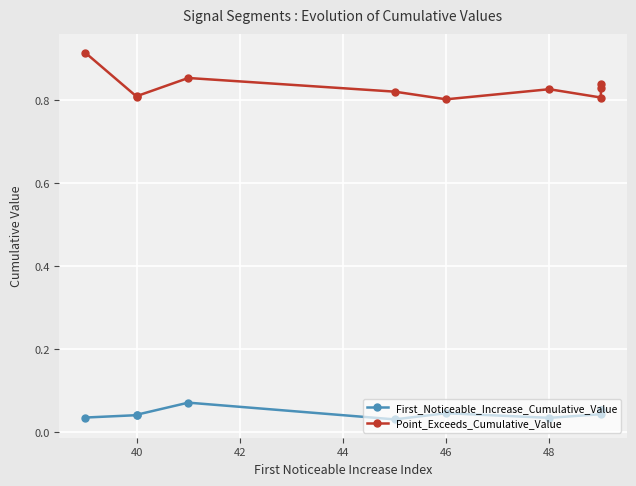

Is this an area chart (filled region under the line)?

No